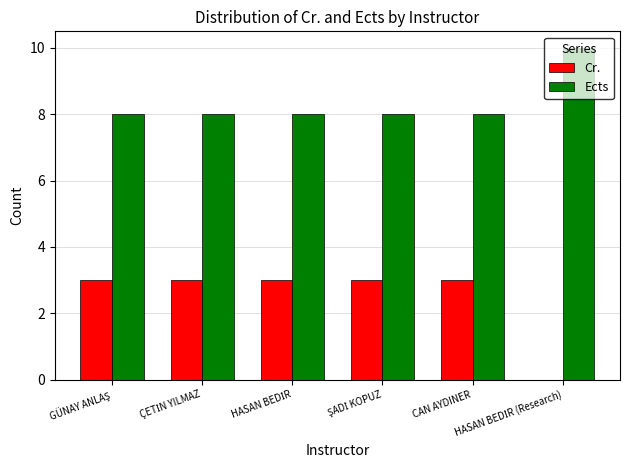

What is the sum of all Cr. values?

15